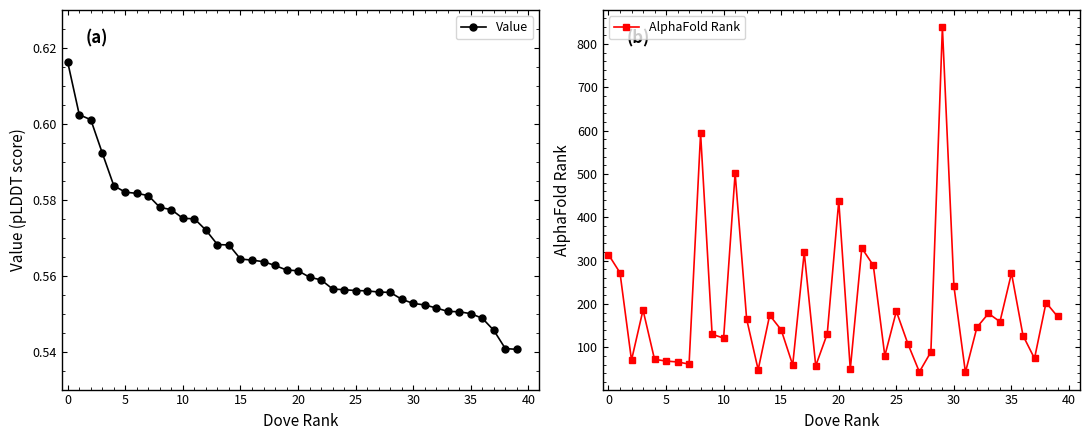

Count the Value values in the range 0 to 1.

40